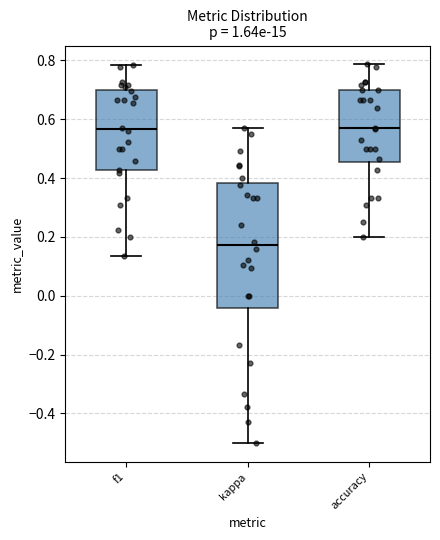

Reading left to right, read every box against the y-axis: the position of its median line, the range the box covers, and the ends of its whiskers. The values are not printed on the chart, so give them approximately, as read against the axis.

f1: median 0.56, box 0.42 to 0.70, whiskers 0.14 to 0.78
kappa: median 0.18, box -0.04 to 0.38, whiskers -0.50 to 0.58
accuracy: median 0.56, box 0.46 to 0.70, whiskers 0.20 to 0.78